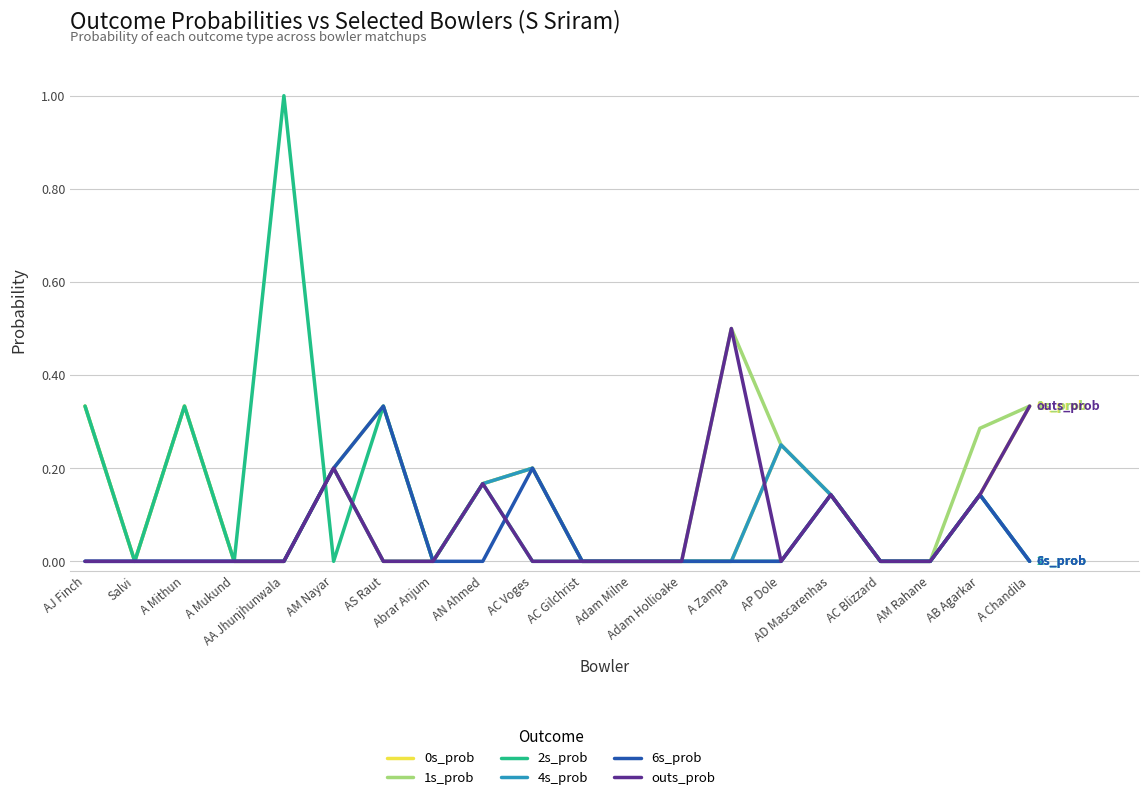

What is the total value across all series at A Zampa?

1.0